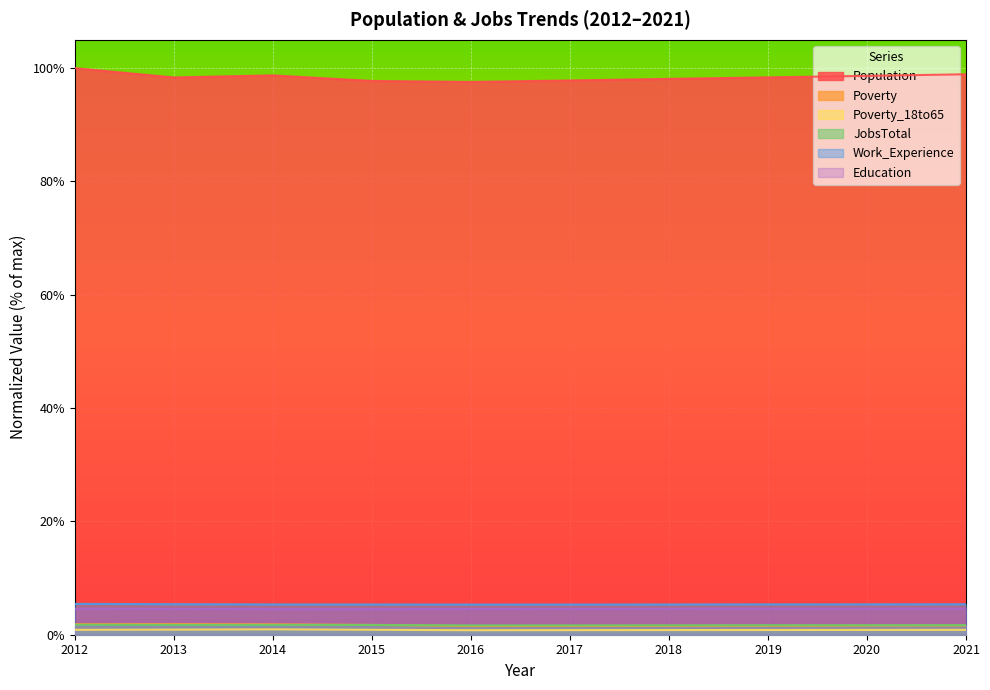

Which category has the highest value across all series?

2012